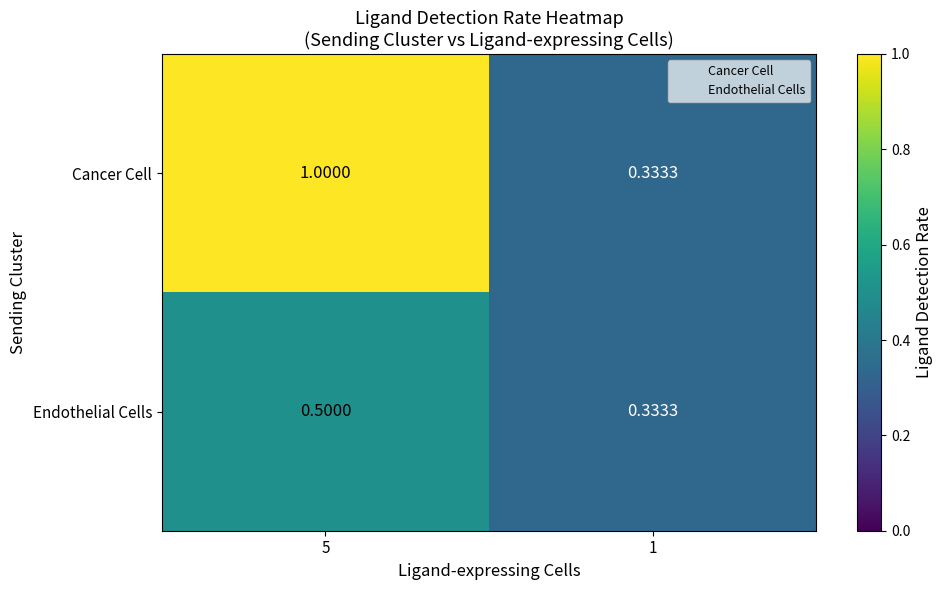

Rank the series by their maximum value, from lowest to highest.

Endothelial Cells, Cancer Cell